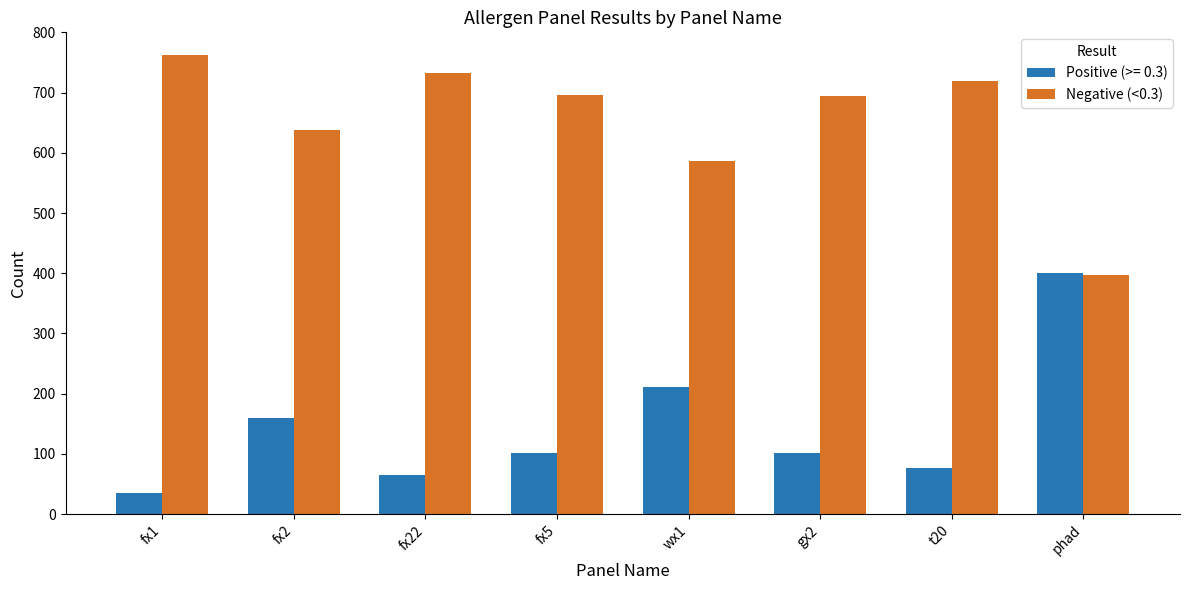

Rank the series by their maximum value, from lowest to highest.

Positive (>= 0.3), Negative (<0.3)